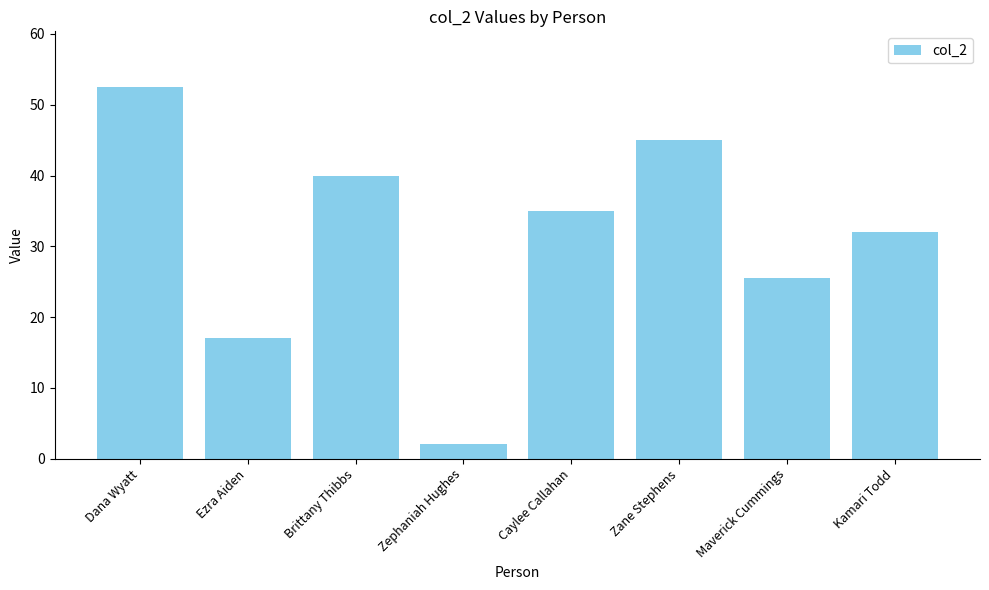

What is the label of the 6th bar from the left?

Zane Stephens